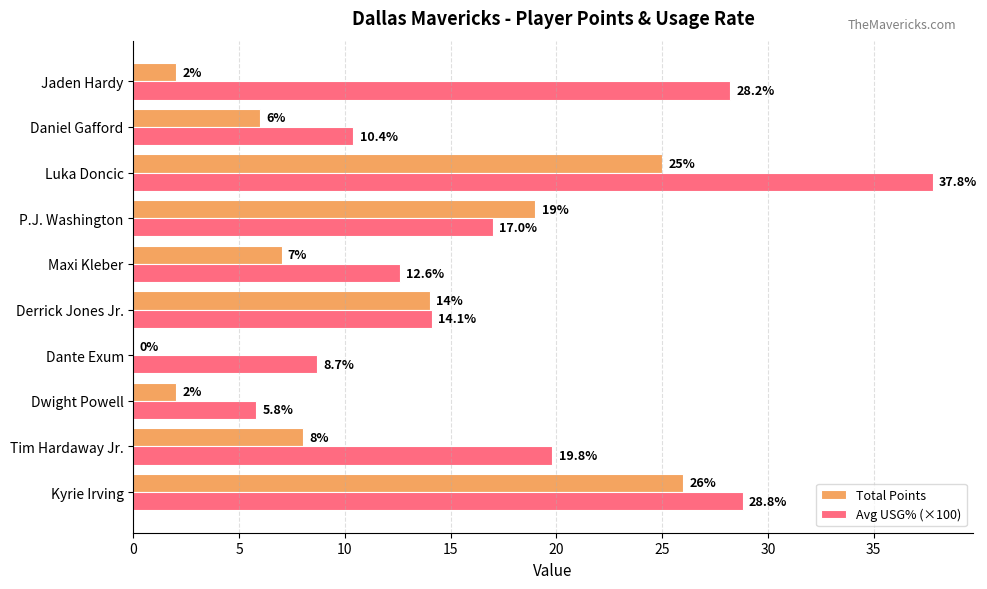

Which series has the largest total across all categories?

Avg USG% (×100)